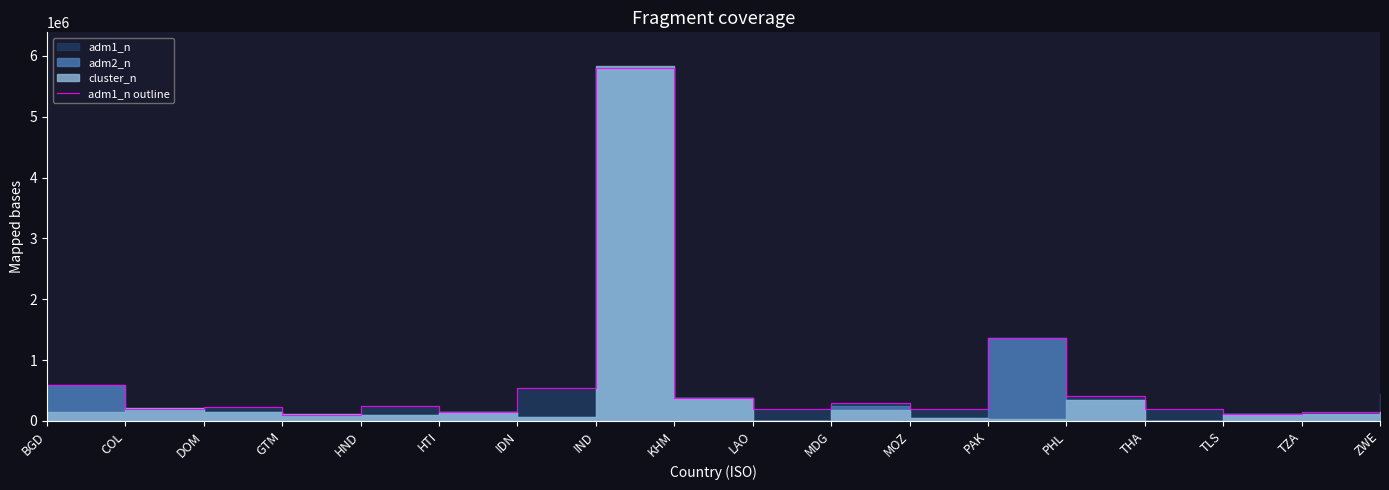

At which label is the value closest to 2955562?

PAK